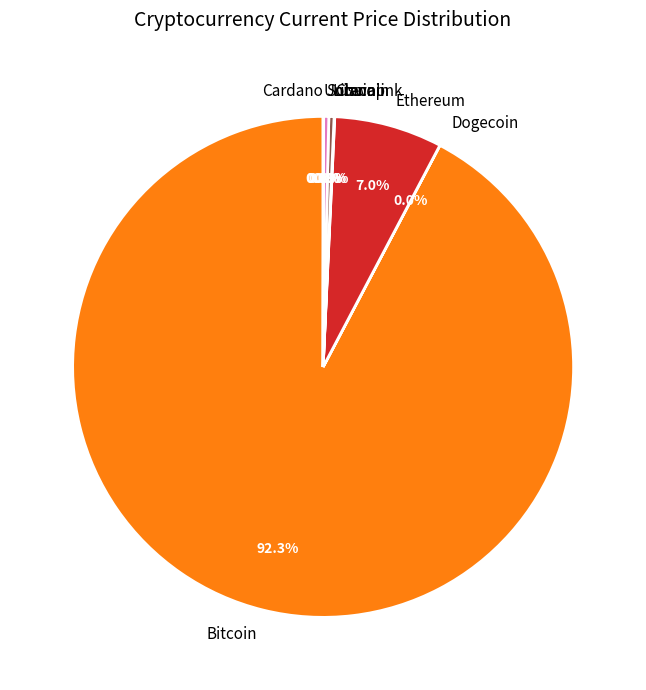

What is the ratio of the value at Bitcoin to the value at Solana?

279.1